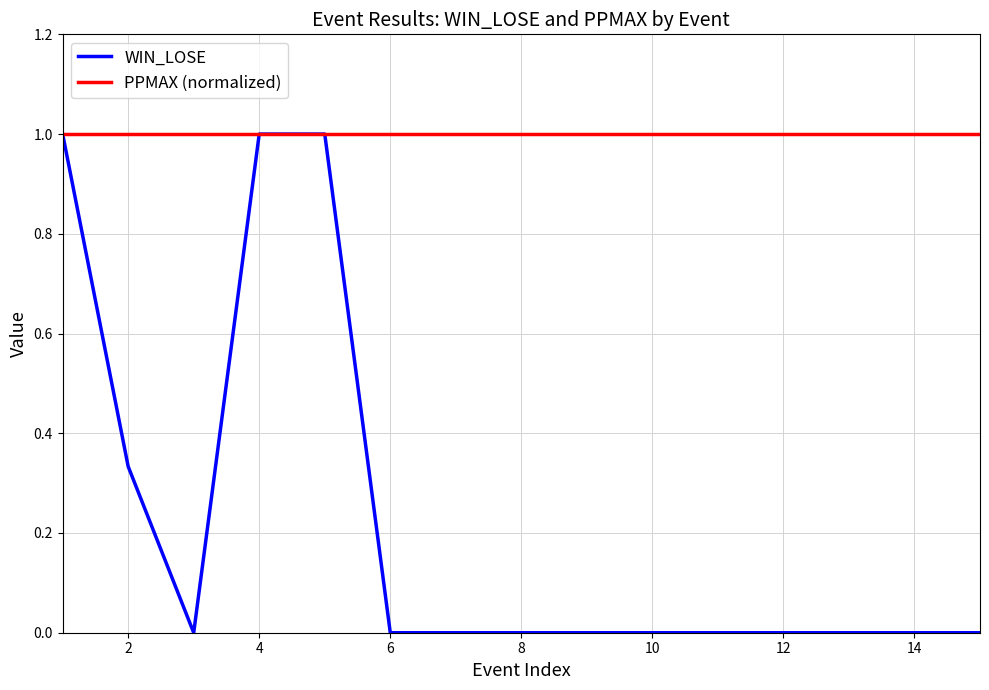

Which series has the widest spread of values?

WIN_LOSE